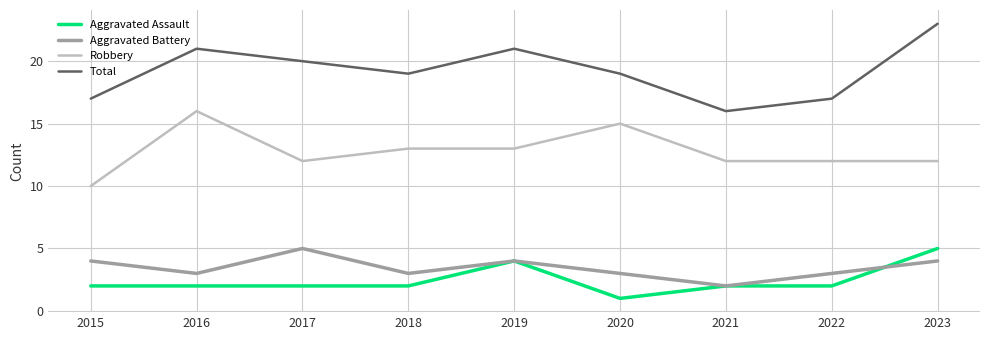

How many lines are shown in the chart?

4